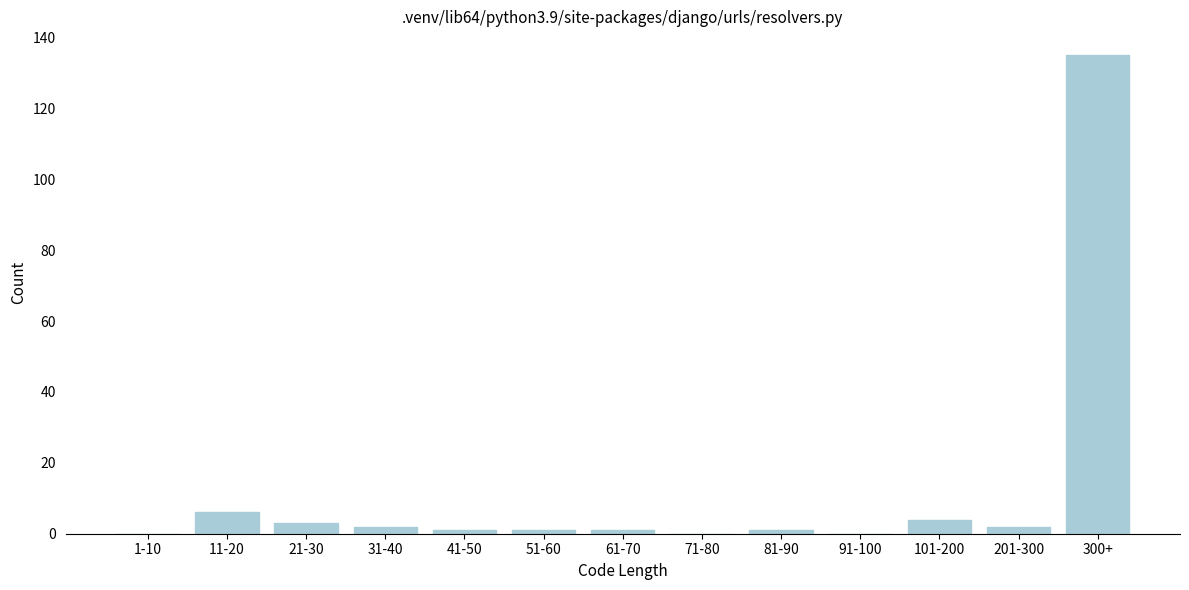

Reading left to right, list all the values displayed in this chart.

1-10=0	11-20=6	21-30=3	31-40=2	41-50=1	51-60=1	61-70=1	71-80=0	81-90=1	91-100=0	101-200=4	201-300=2	300+=135